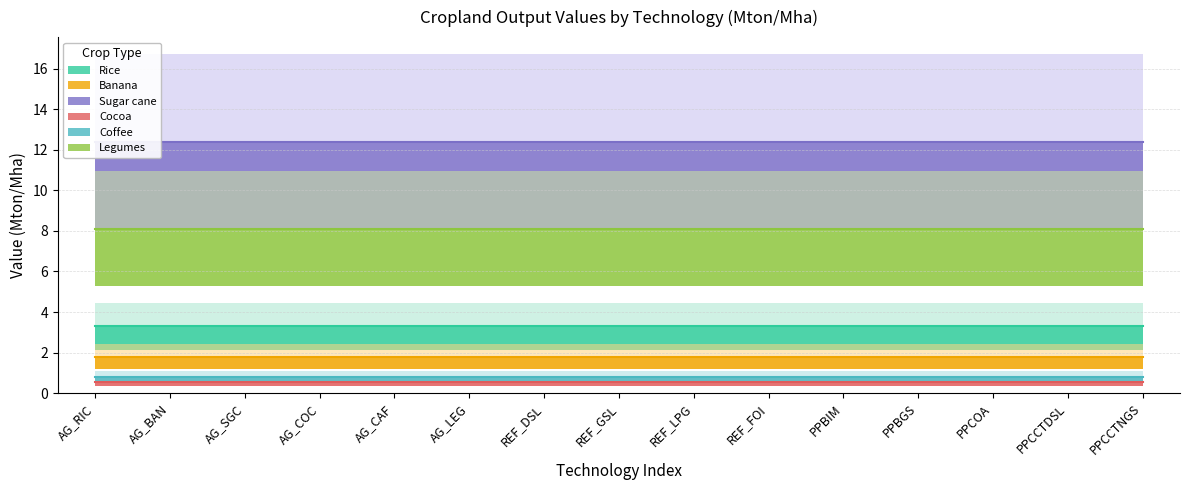

What is the maximum value for Legumes?

8.1